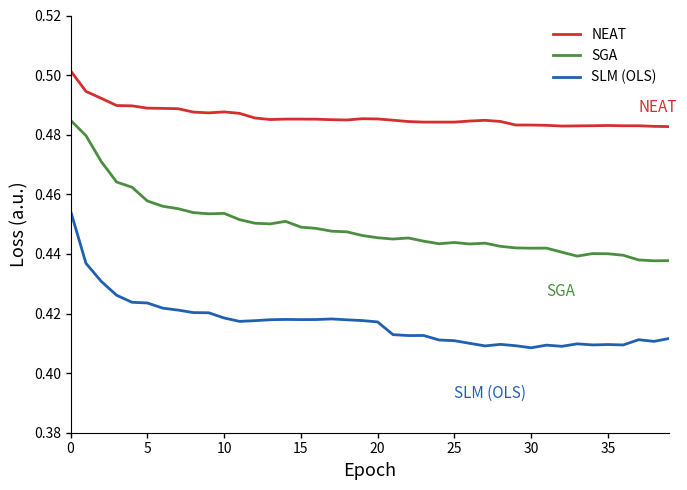

Rank the series by their maximum value, from lowest to highest.

SLM (OLS), SGA, NEAT